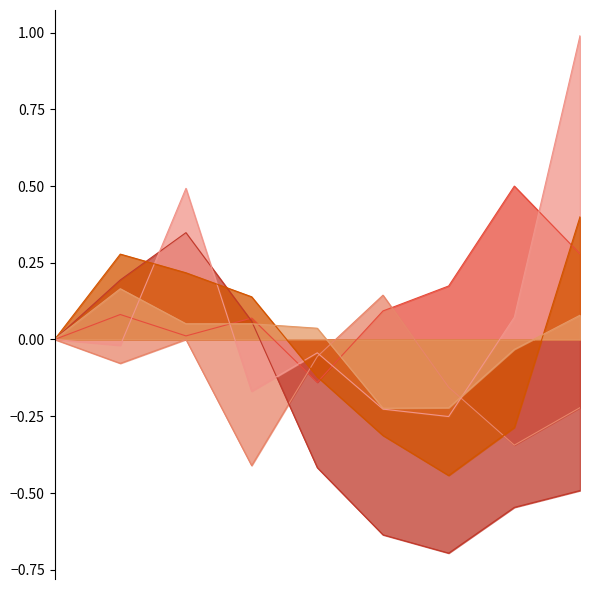

The value of Aggravated Assault at 2018 is 0.1. True or false?

True